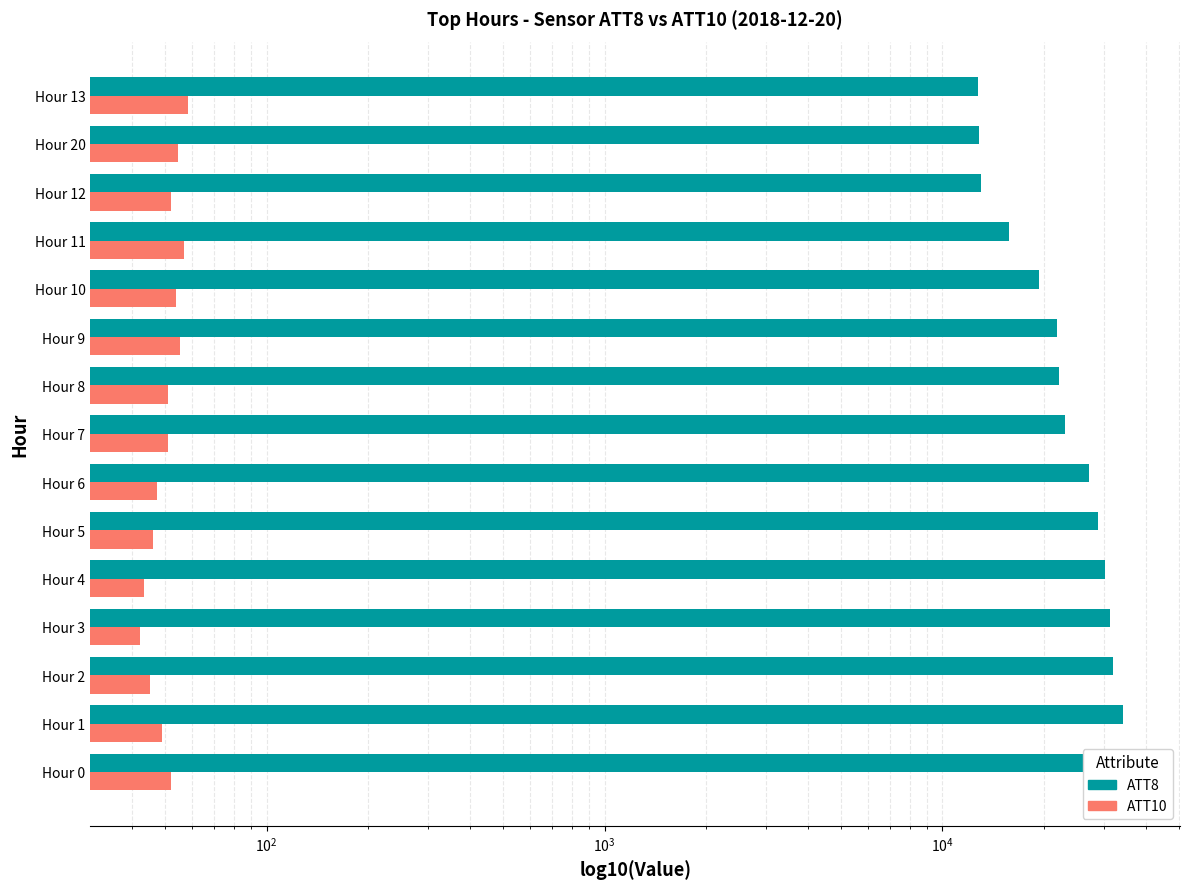

What is the average value of the ATT10 series?

50.6